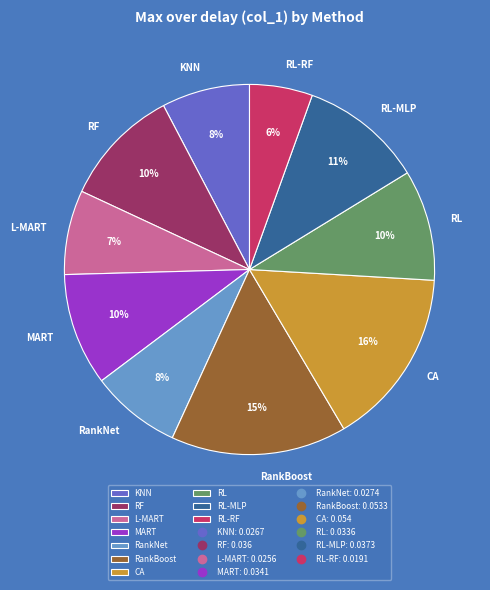

Does any single category account for the majority?

No